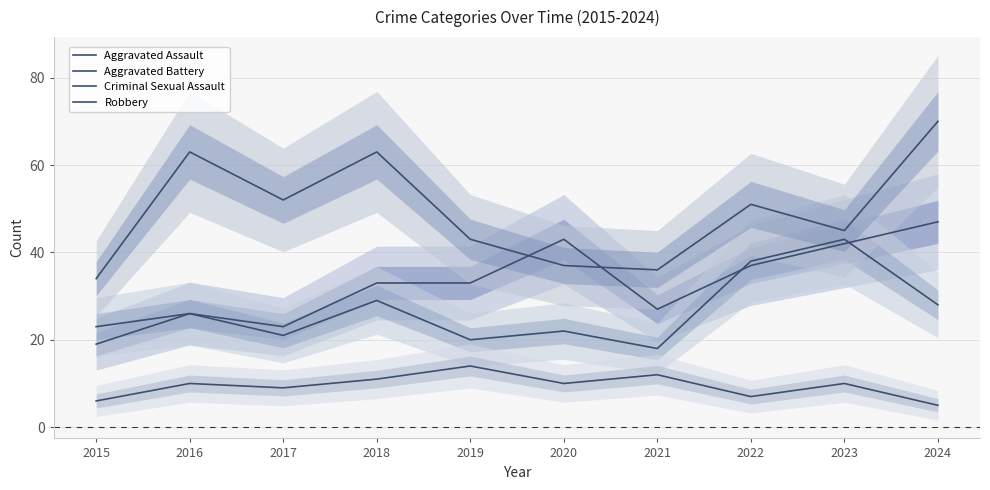

What are all the series names shown in the legend?

Aggravated Assault, Aggravated Battery, Criminal Sexual Assault, Robbery